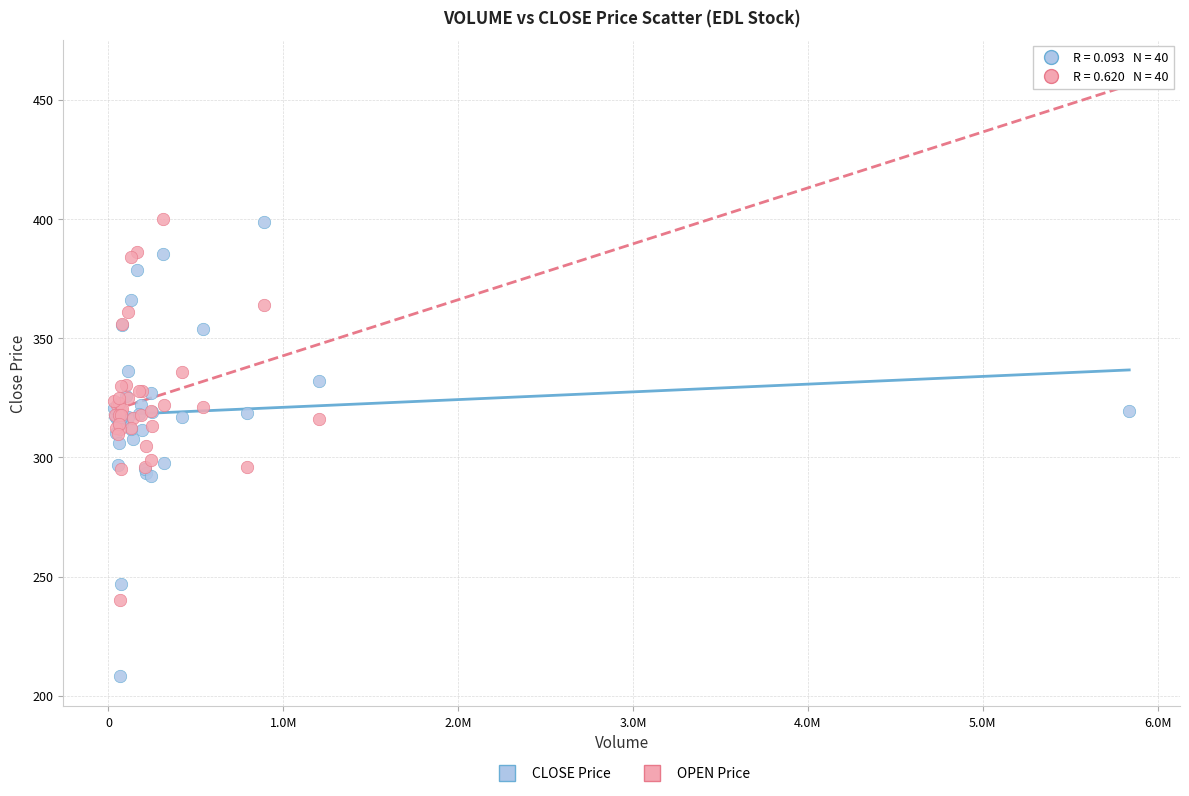

Which series contains the highest Y value?

OPEN Price